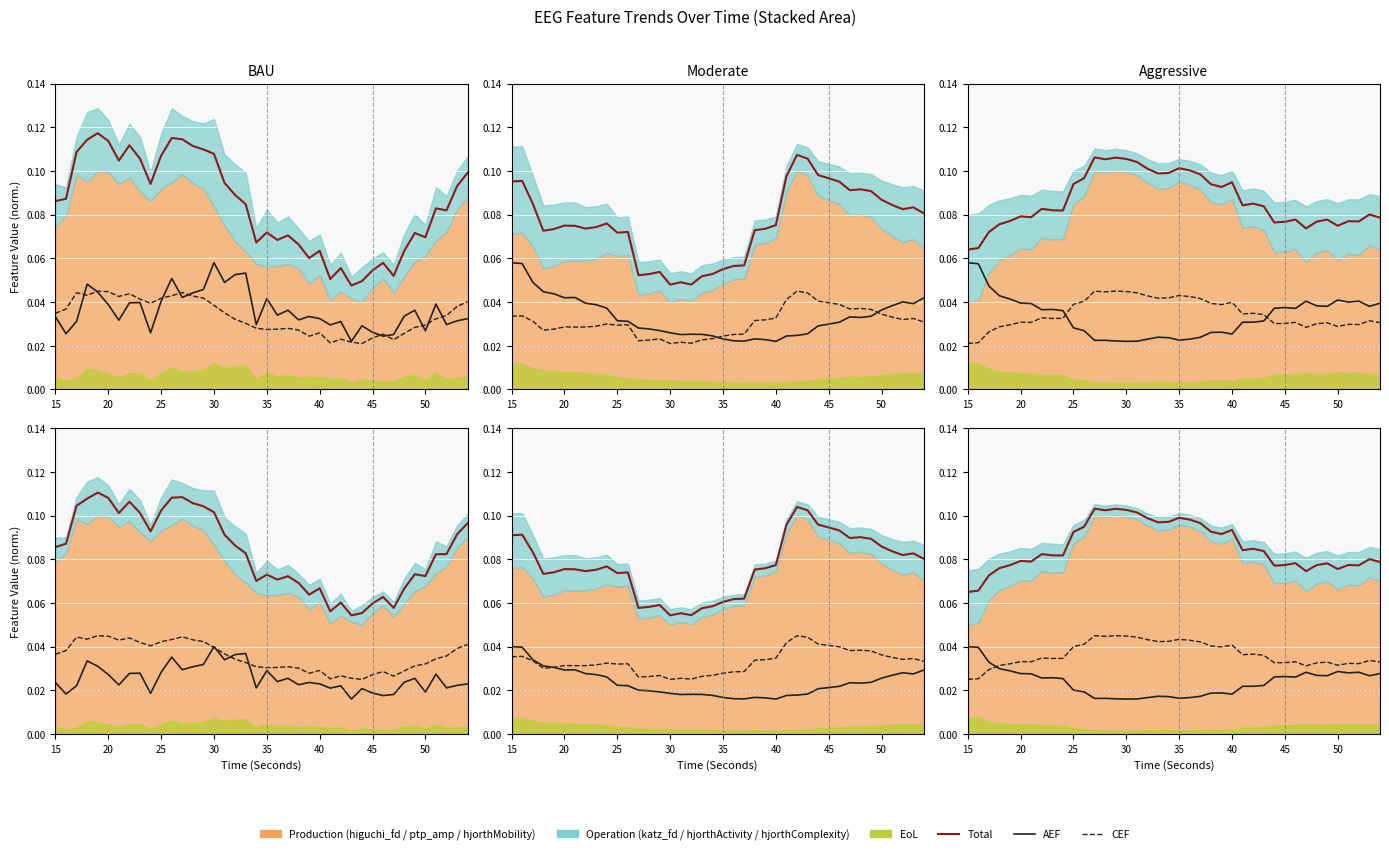

What is the difference between the second highest and second lowest values in the Total series?

0.1